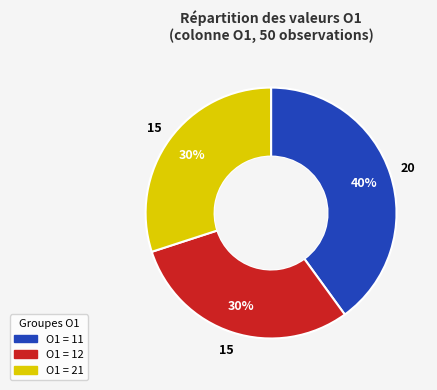

To the nearest percent, what is the average slice percentage?

33%